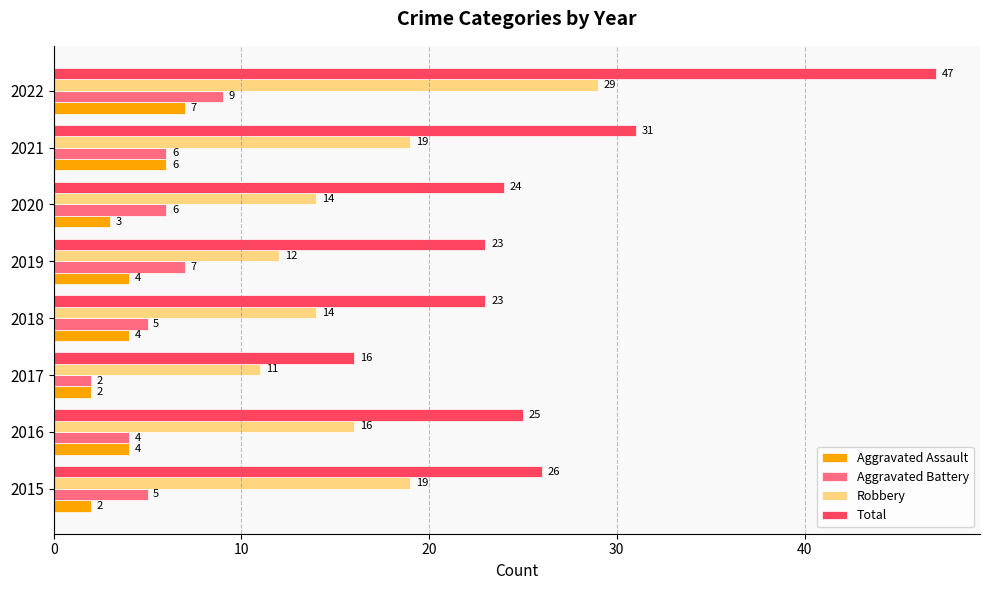

Between 2017 and 2018, which series saw the biggest shift?

Total